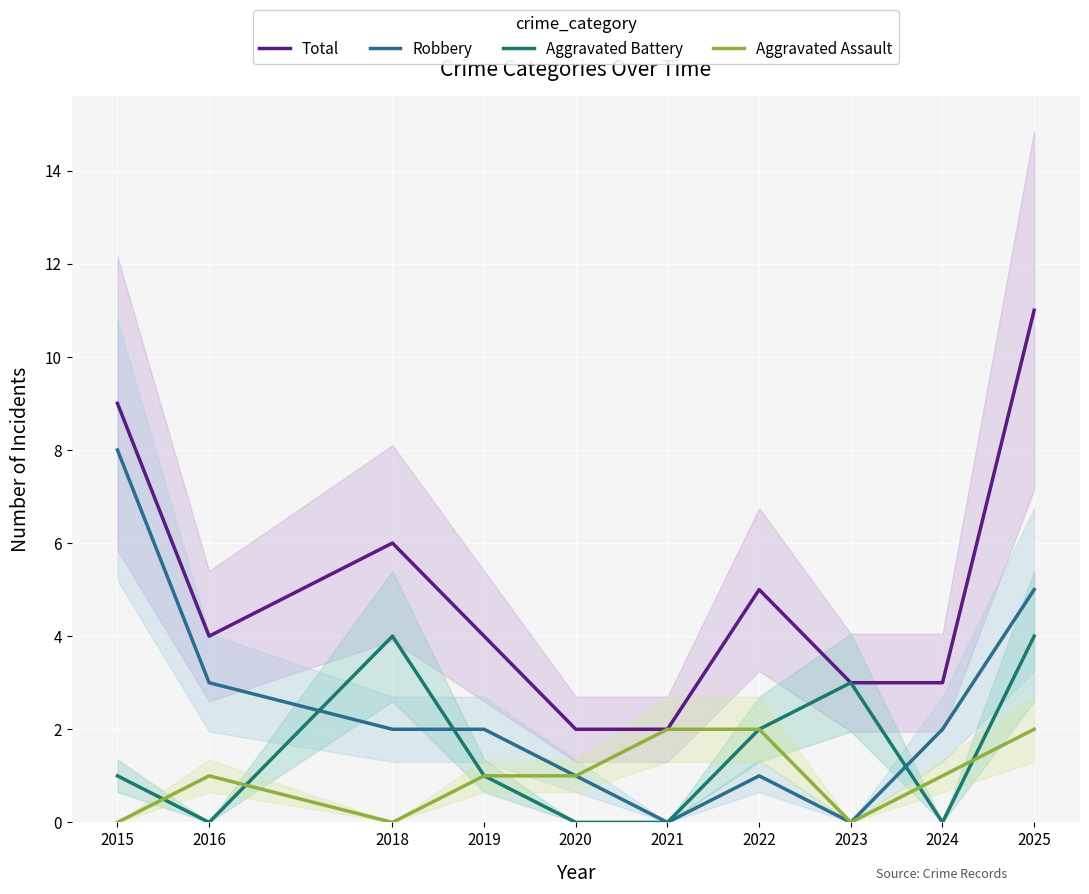

What is the difference between the maximum and minimum values in the Total series?

9